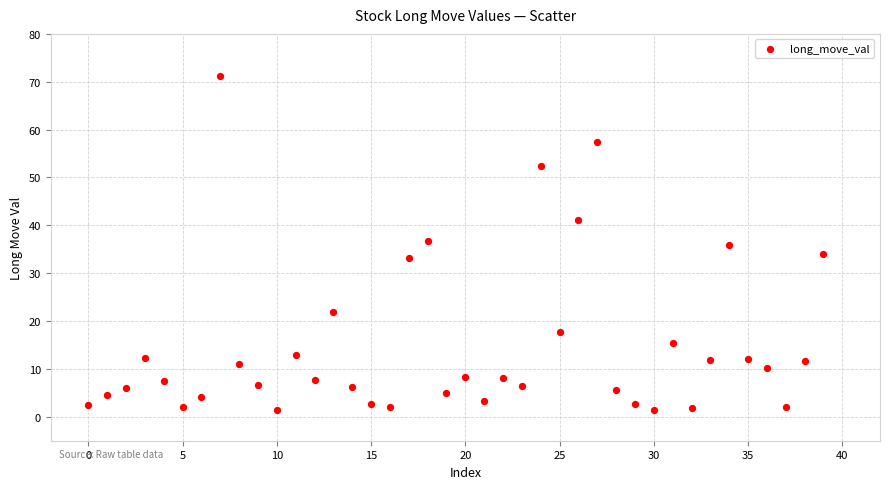

What is the range of Y values (max minus min)?

69.8